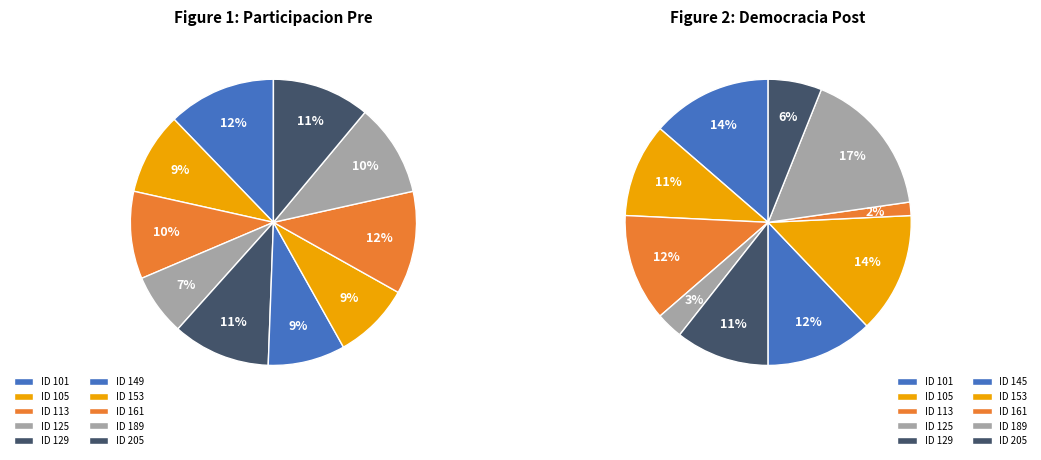

True or false: 205 accounts for 17% of the total.

False